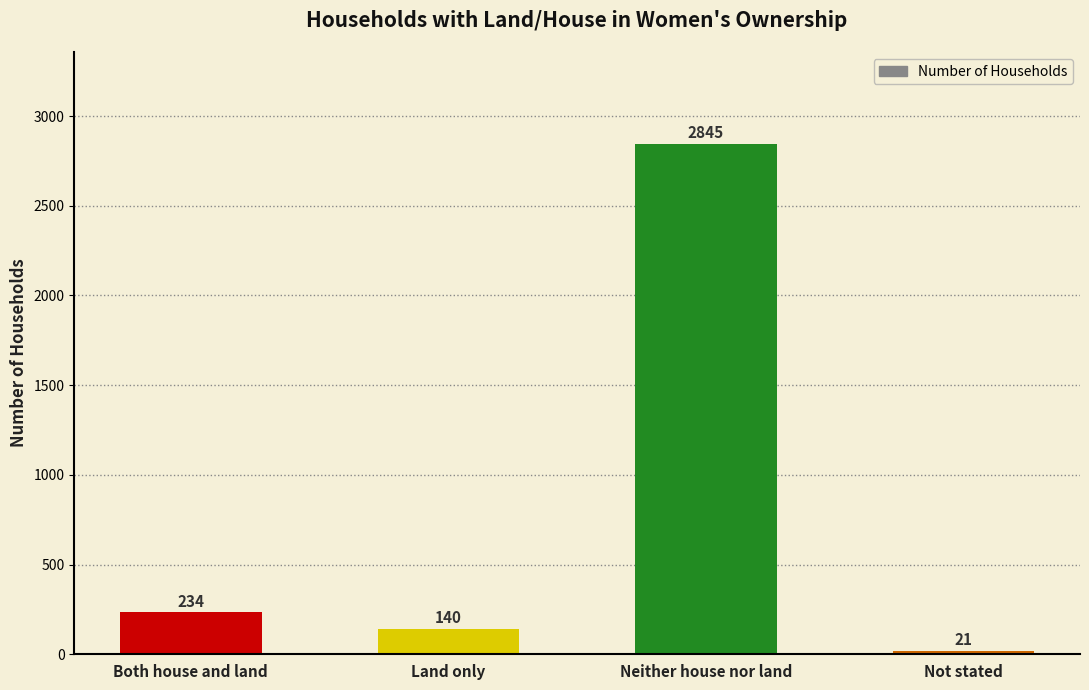

Reading right to left, transcribe all the data shown in this chart.

Not stated=21	Neither house nor land=2845	Land only=140	Both house and land=234